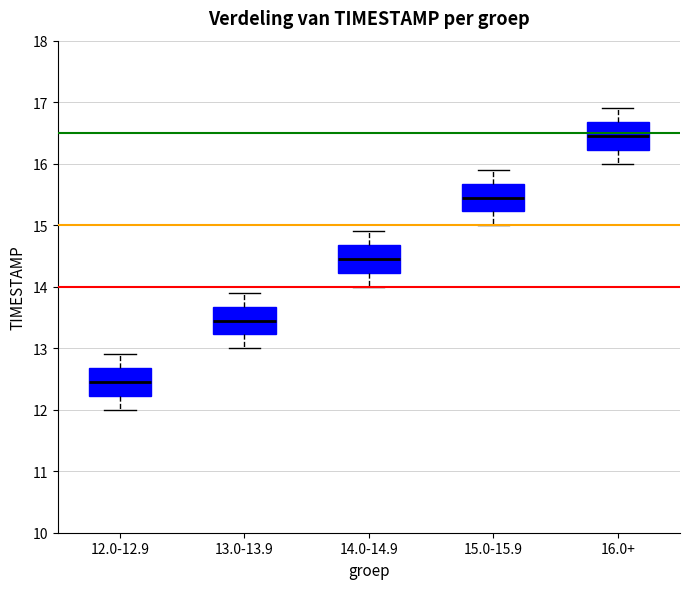

Reading left to right, read every box against the y-axis: the position of its median line, the range the box covers, and the ends of its whiskers. The values are not printed on the chart, so give them approximately, as read against the axis.

12.0-12.9: median 12.5, box 12.2 to 12.7, whiskers 12.0 to 12.9
13.0-13.9: median 13.5, box 13.2 to 13.7, whiskers 13.0 to 13.9
14.0-14.9: median 14.5, box 14.2 to 14.7, whiskers 14.0 to 14.9
15.0-15.9: median 15.5, box 15.2 to 15.7, whiskers 15.0 to 15.9
16.0+: median 16.5, box 16.2 to 16.7, whiskers 16.0 to 16.9